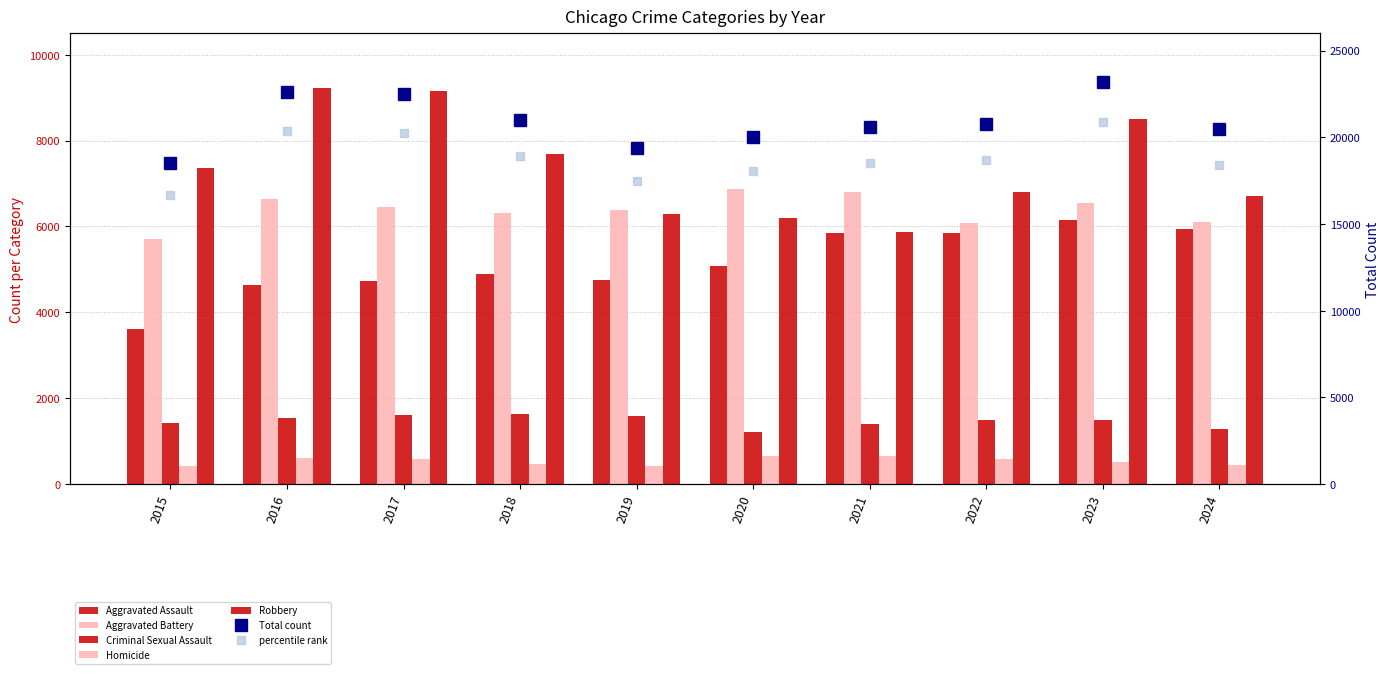

Reading right to left, what are all the values shown in this chart?

Aggravated Assault: 2024=5934	2023=6159	2022=5838	2021=5846	2020=5082	2019=4744	2018=4888	2017=4731	2016=4635	2015=3620
Aggravated Battery: 2024=6104	2023=6540	2022=6071	2021=6805	2020=6868	2019=6381	2018=6317	2017=6454	2016=6628	2015=5702
Criminal Sexual Assault: 2024=1272	2023=1497	2022=1483	2021=1408	2020=1222	2019=1578	2018=1639	2017=1615	2016=1539	2015=1414
Homicide: 2024=433	2023=508	2022=576	2021=662	2020=647	2019=418	2018=476	2017=572	2016=606	2015=411
Robbery: 2024=6712	2023=8500	2022=6812	2021=5876	2020=6207	2019=6279	2018=7690	2017=9147	2016=9218	2015=7364